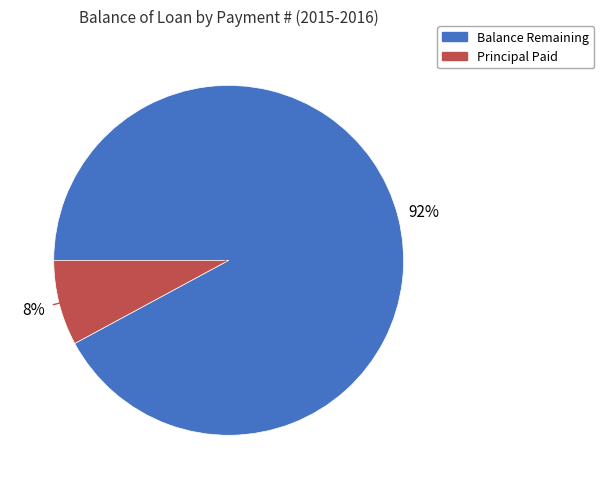

Does any single category account for the majority?

Yes